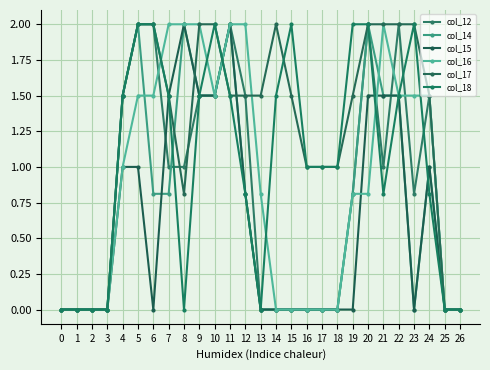

At how many categories does at least one series exceed 0?

21